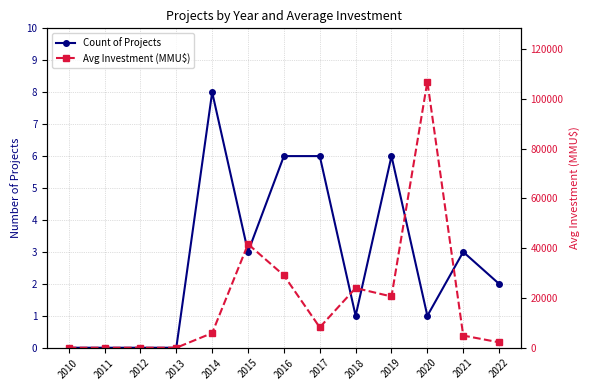

Reading right to left, what are all the values shown in this chart?

Count of Projects: 2022=2.0	2021=3.0	2020=1.0	2019=6.0	2018=1.0	2017=6.0	2016=6.0	2015=3.0	2014=8.0	2013=0.0	2012=0.0	2011=0.0	2010=0.0
Avg Investment (MMU$): 2022=2180.0	2021=4900.0	2020=107000.0	2019=20600.0	2018=24000.0	2017=8190.3	2016=29078.5	2015=41666.7	2014=5898.6	2013=0.0	2012=0.0	2011=0.0	2010=0.0